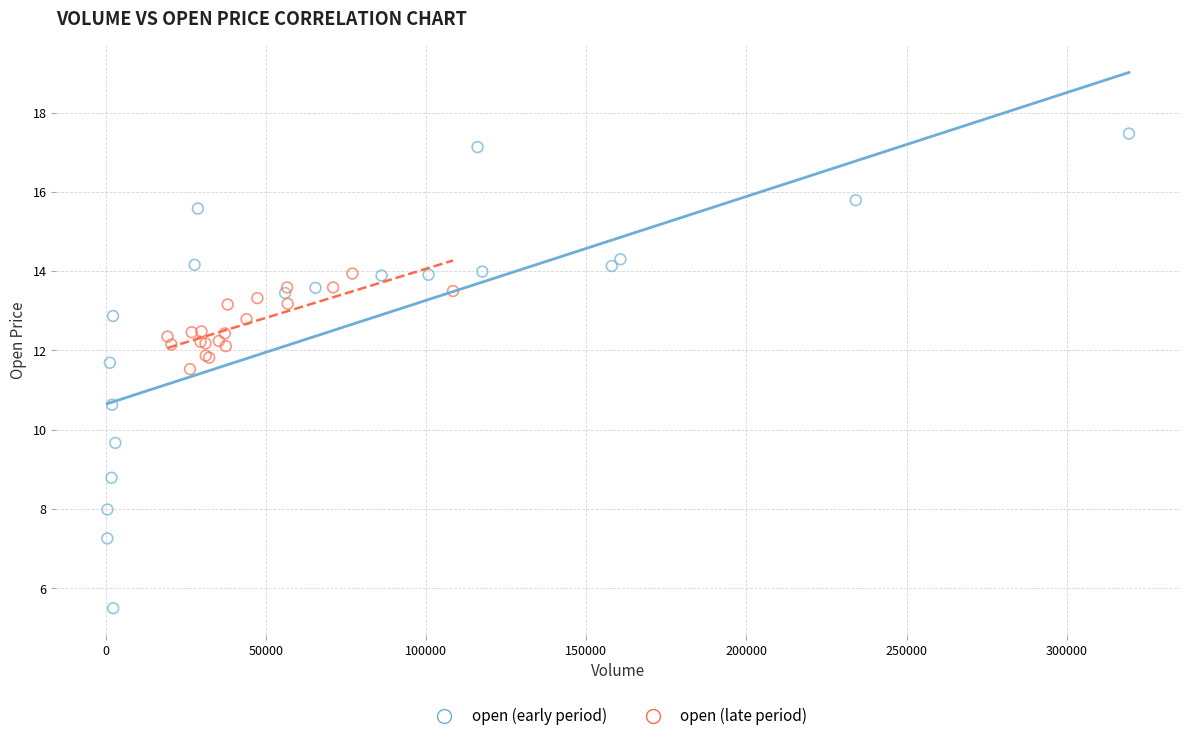

Which series reaches the maximum Y coordinate?

open (early period)